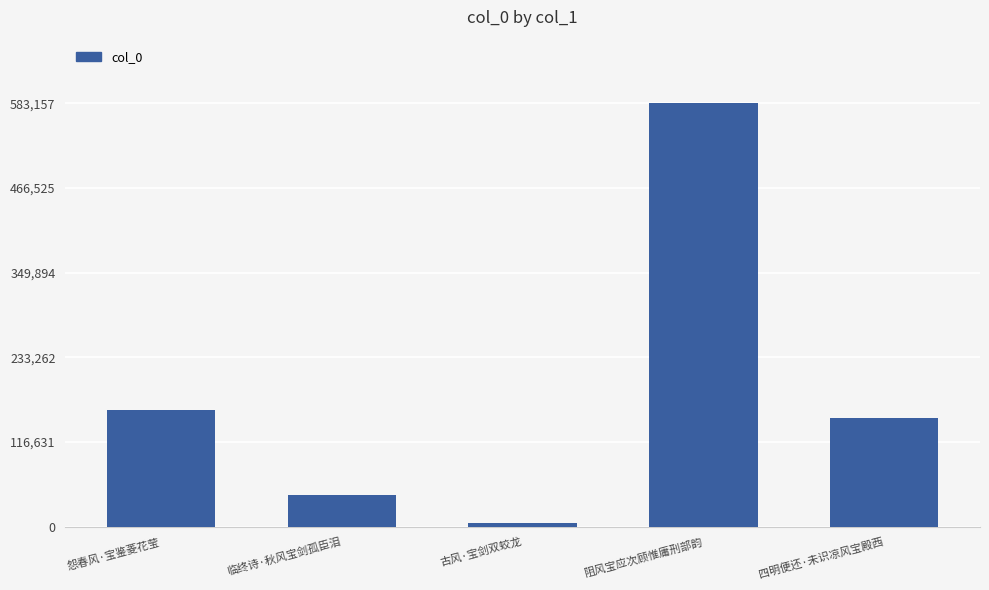

Reading left to right, extract all data points from this chart.

怨春风·宝鉴菱花莹=160179	临终诗·秋风宝剑孤臣泪=43592	古风·宝剑双蛟龙=4727	阻风宝应次顾惟庸刑部韵=583157	四明便还·未识凉风宝殿西=149295